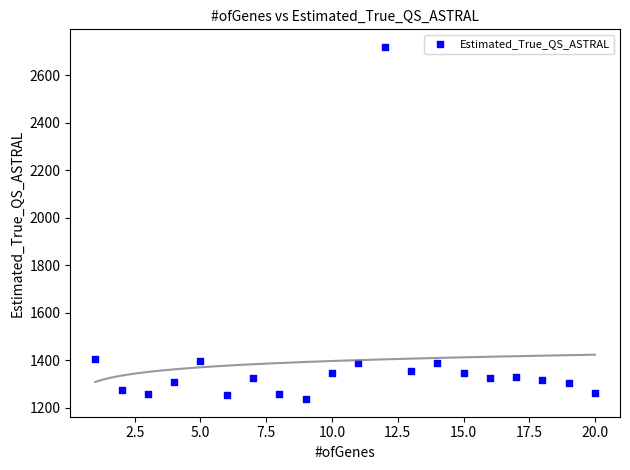

What is the range of X values (max minus min)?

19